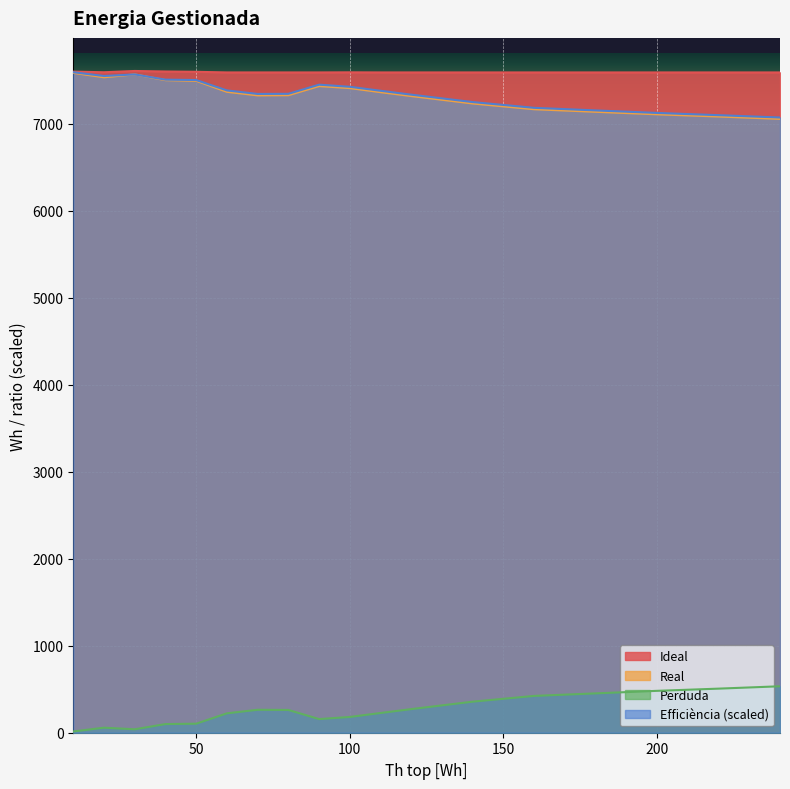

Reading right to left, list all the values displayed in this chart.

Ideal: 240=7592.4	220=7592.4	200=7592.4	180=7592.4	160=7592.4	140=7592.4	130=7592.4	120=7592.4	110=7592.4	100=7593.5	90=7592.4	80=7592.4	70=7592.4	60=7592.4	50=7599.6	40=7603.0	30=7609.2	20=7594.6	10=7601.7
Real: 240=7058.3	220=7085.6	200=7110.8	180=7140.0	160=7169.2	140=7235.3	130=7278.1	120=7320.8	110=7365.6	100=7412.2	90=7435.6	80=7330.6	70=7328.6	60=7369.4	50=7495.8	40=7503.6	30=7569.7	20=7536.7	10=7587.2
Perduda: 240=534.1	220=506.9	200=481.6	180=452.4	160=423.3	140=357.2	130=314.4	120=271.6	110=226.9	100=181.3	90=156.9	80=261.9	70=263.8	60=223.0	50=103.8	40=99.4	30=39.5	20=57.9	10=14.5
Efficiència: 240=7074.3	220=7100.9	200=7126.8	180=7155.7	160=7185.4	140=7251.6	130=7294.2	120=7336.8	110=7381.7	100=7427.4	90=7451.7	80=7346.7	70=7345.2	60=7385.5	50=7505.0	40=7509.5	30=7569.6	20=7551.4	10=7594.8